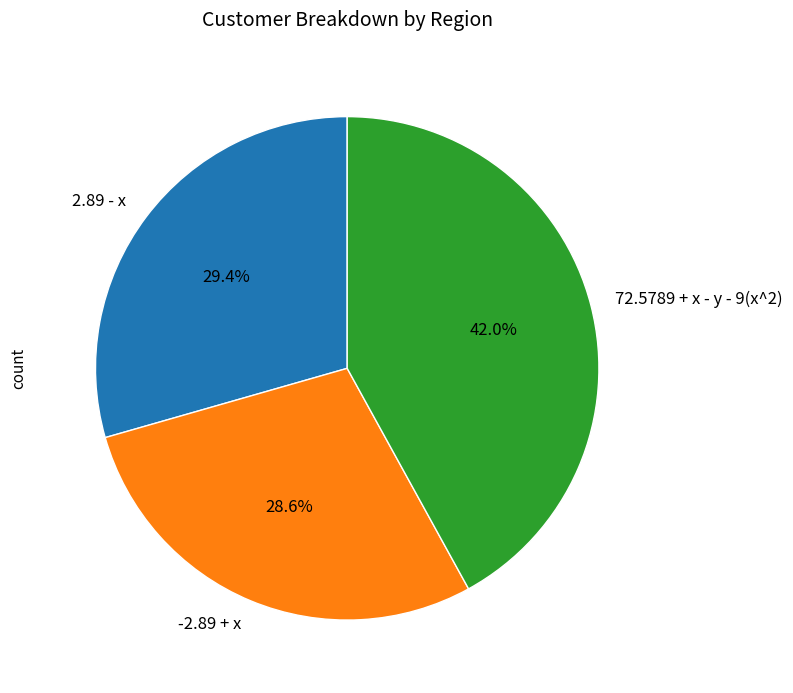

What percentage do 2.89 - x and 72.5789 + x - y - 9(x^2) together represent?

71.4%